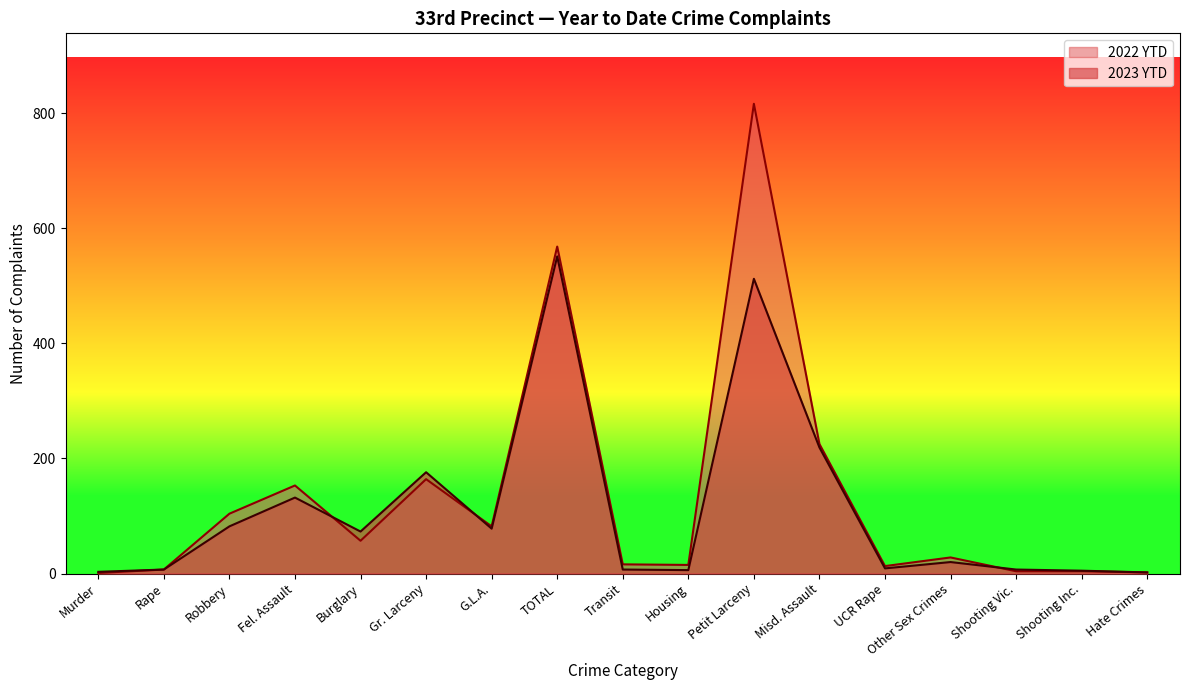

The value of 2022 YTD at Fel. Assault is 153. True or false?

True